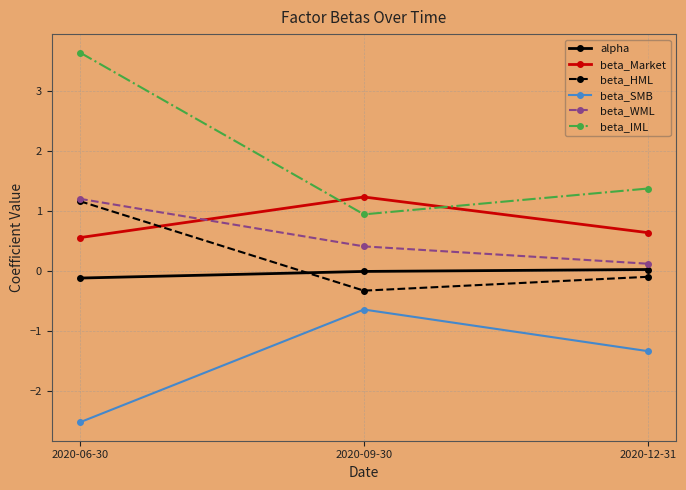

What are all the series names shown in the legend?

alpha, beta_Market, beta_HML, beta_SMB, beta_WML, beta_IML